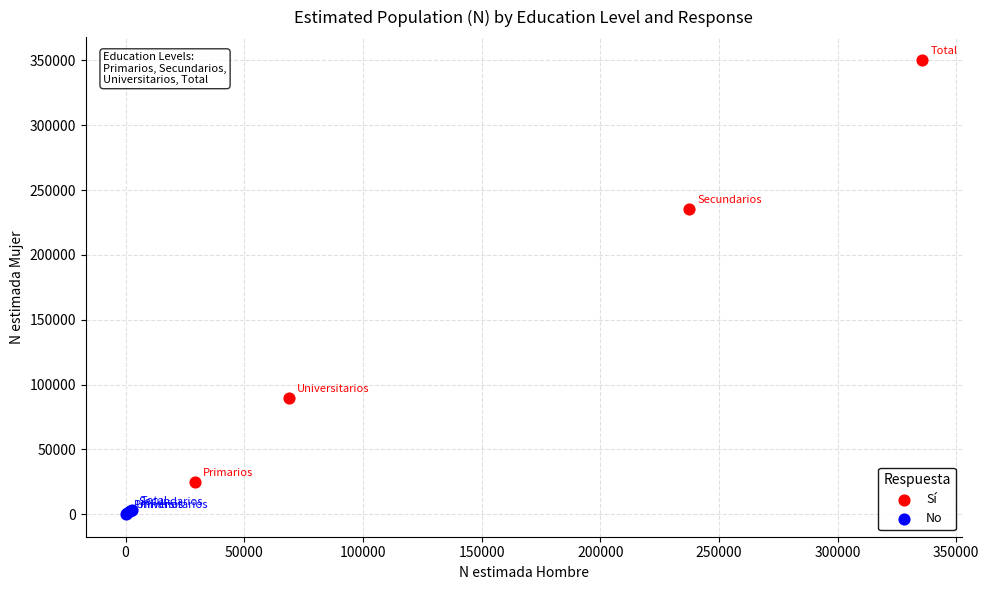

Which series has the largest Y range (max minus min)?

Sí